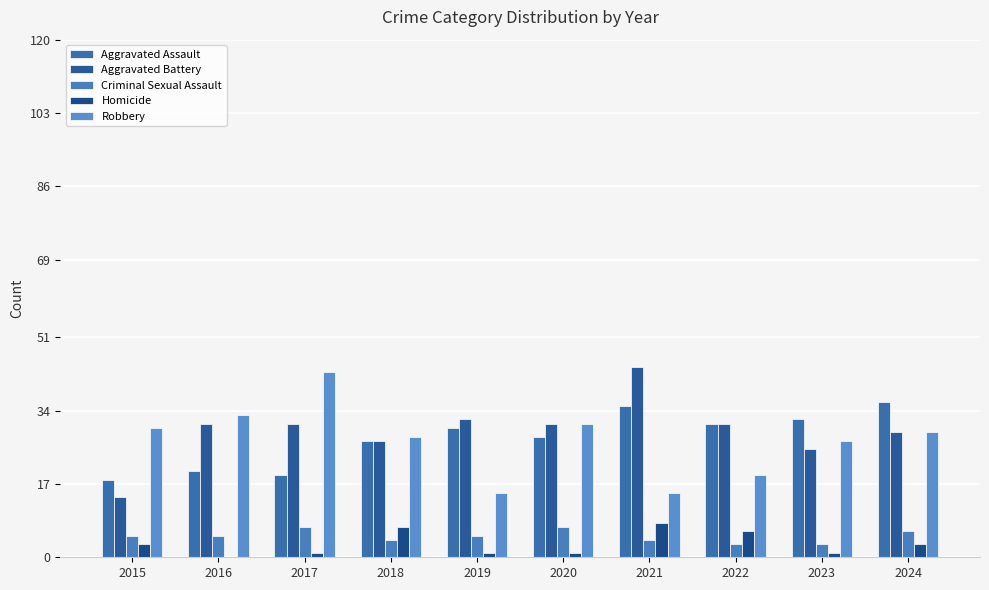

Reading left to right, extract all data points from this chart.

Aggravated Assault: 18	20	19	27	30	28	35	31	32	36
Aggravated Battery: 14	31	31	27	32	31	44	31	25	29
Criminal Sexual Assault: 5	5	7	4	5	7	4	3	3	6
Homicide: 3	0	1	7	1	1	8	6	1	3
Robbery: 30	33	43	28	15	31	15	19	27	29